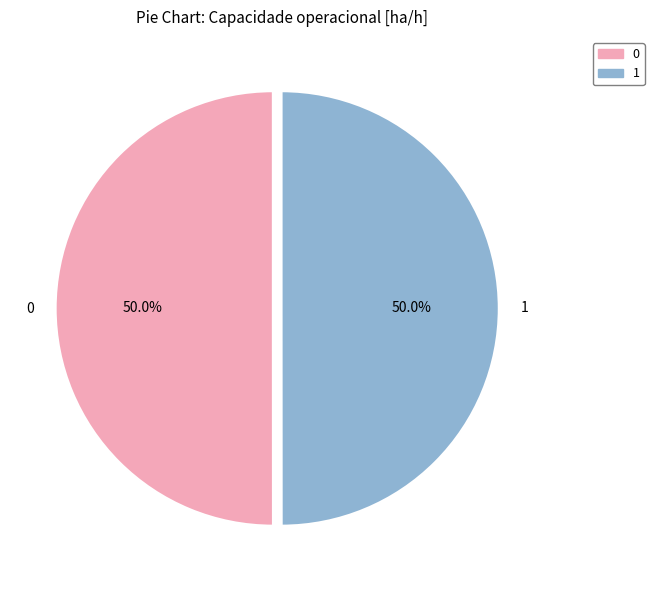

To the nearest percent, what portion does 1 represent?

50%